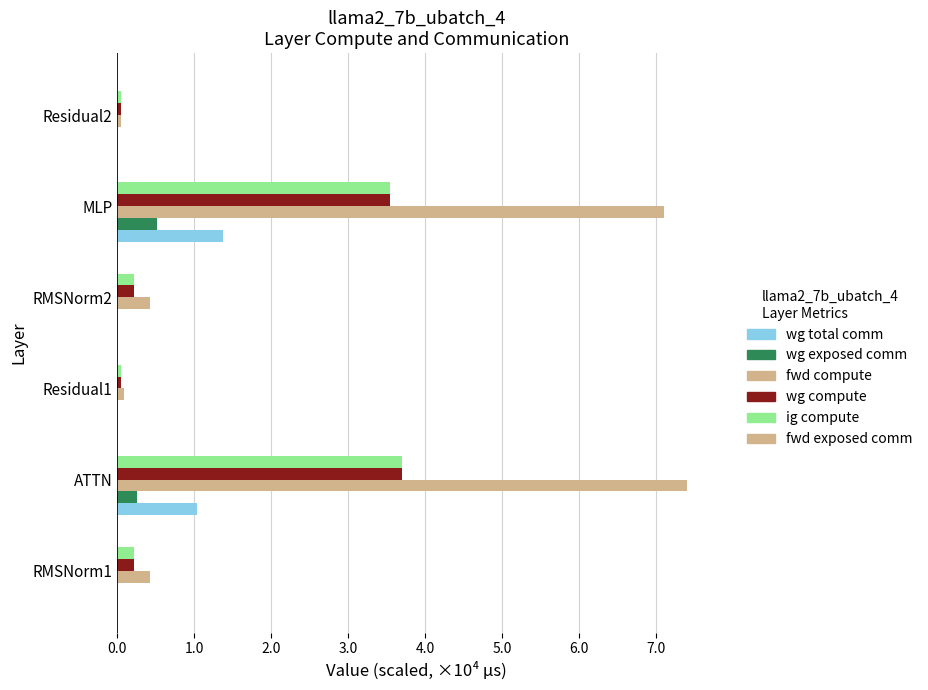

Reading left to right, what are all the values shown in this chart?

wg total comm: 0.0	1.0	0.0	0.0	1.4	0.0
wg exposed comm: 0.0	0.3	0.0	0.0	0.5	0.0
fwd compute: 0.4	7.4	0.1	0.4	7.1	0.0
wg compute: 0.2	3.7	0.0	0.2	3.6	0.0
ig compute: 0.2	3.7	0.0	0.2	3.6	0.0
fwd exposed comm: 0.1	0.1	0.1	0.1	0.1	0.1